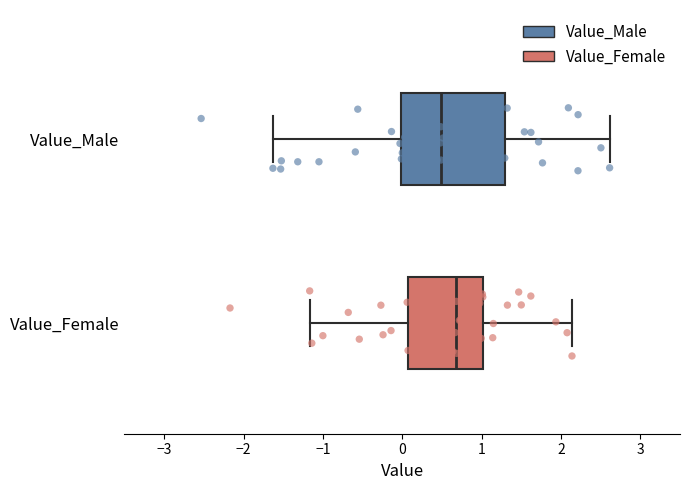

Where does the right whisker of the box for Value_Female end on the x-axis? The values are not printed on the chart, so give them approximately, as read against the axis.

2.1